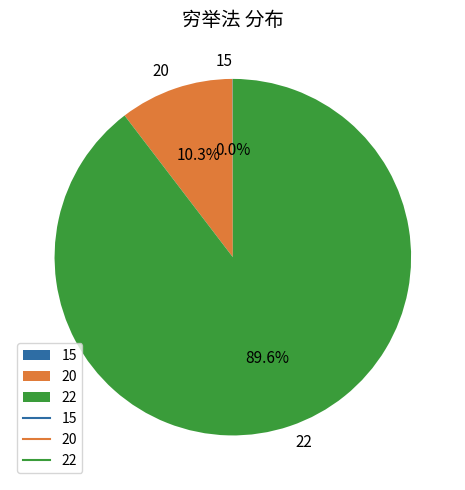

Does 20 represent more than half of the total?

No